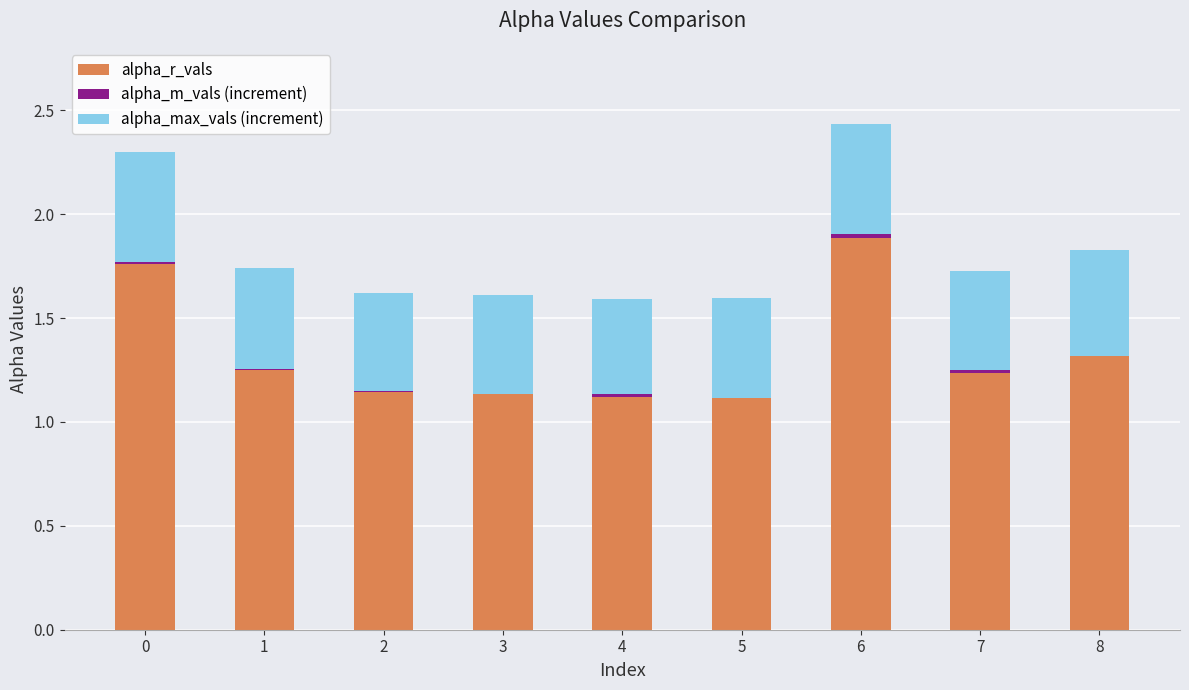

At which category is the sum across all series the highest?

6